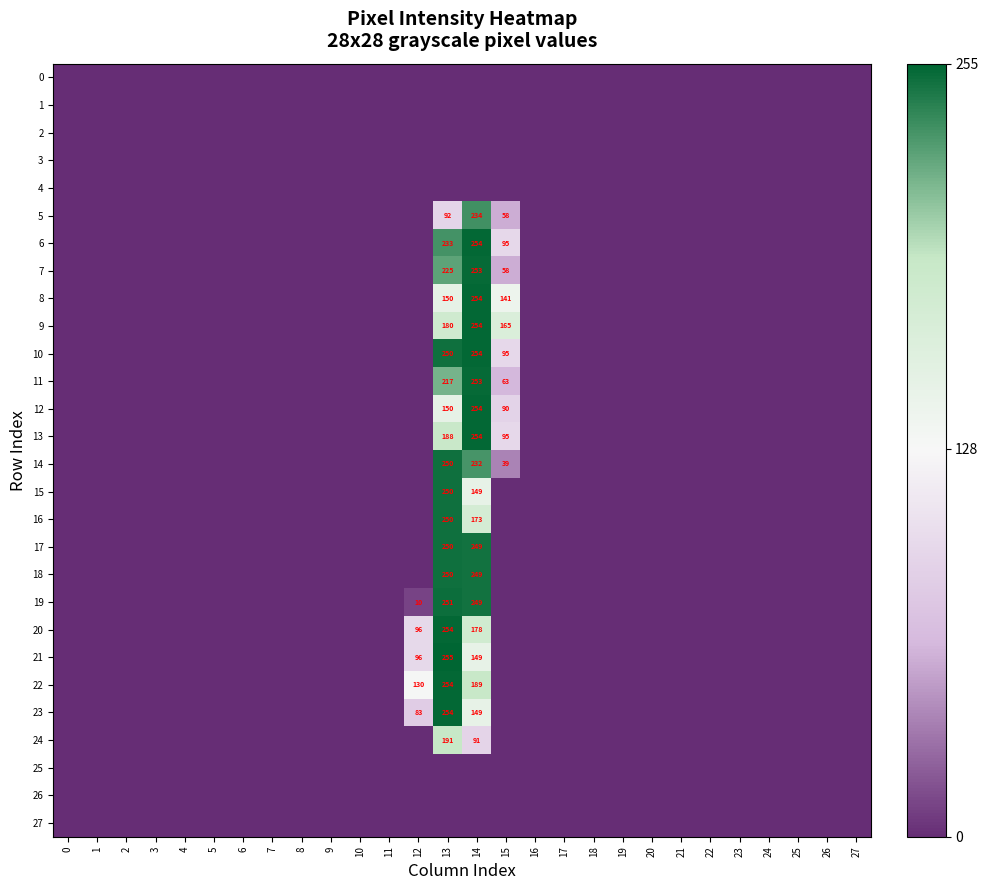

What is the average value of the 12 series?

18